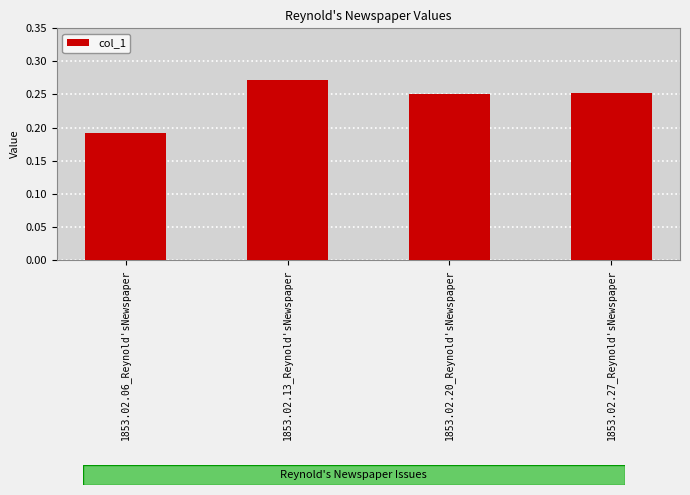

True or false: the data shows 0.5 at 1853.02.13_Reynold'sNewspaper.

False